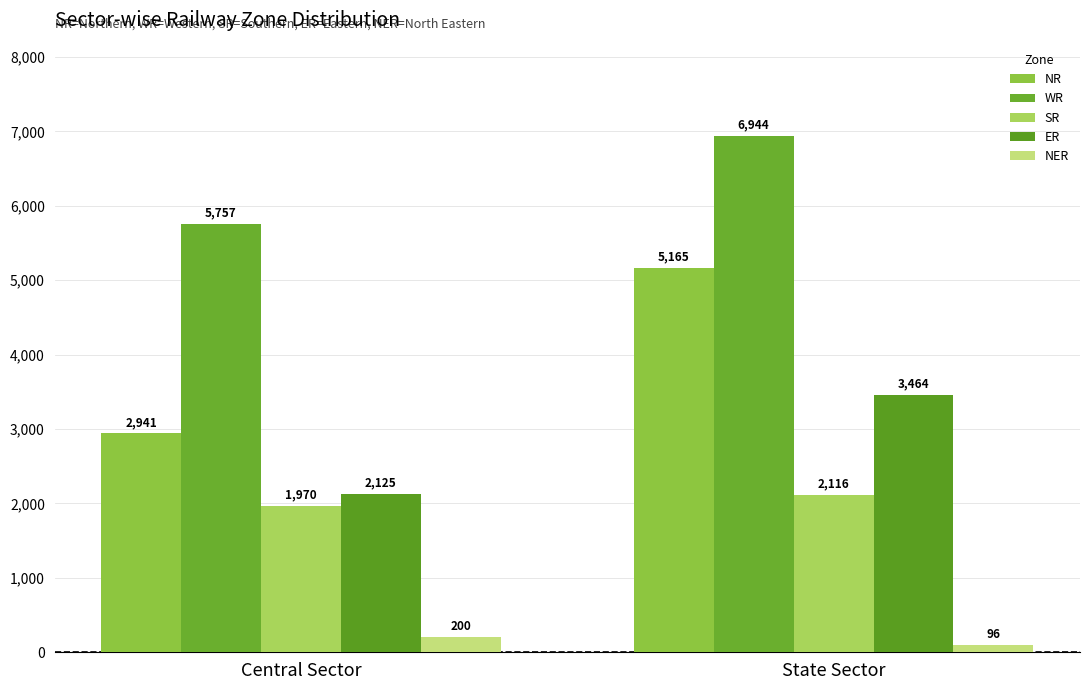

What are all the series names shown in the legend?

NR, WR, SR, ER, NER